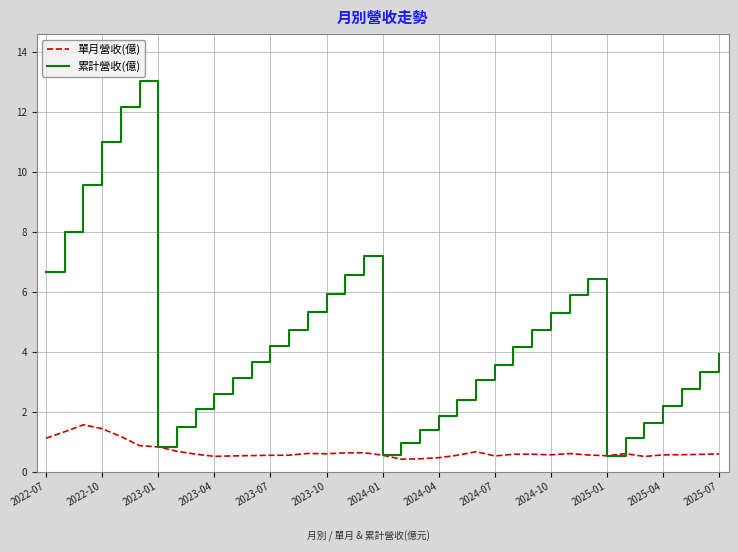

What is the smallest value displayed?

0.4